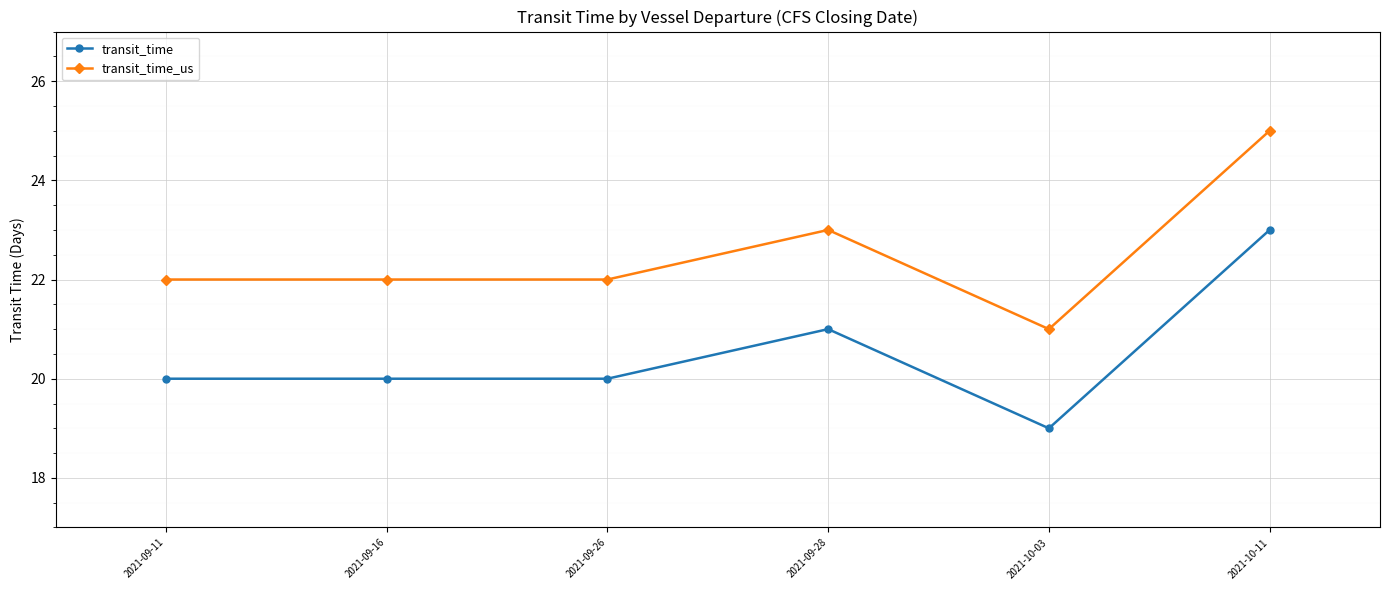

At which label does transit_time_us reach its peak?

2021-10-11